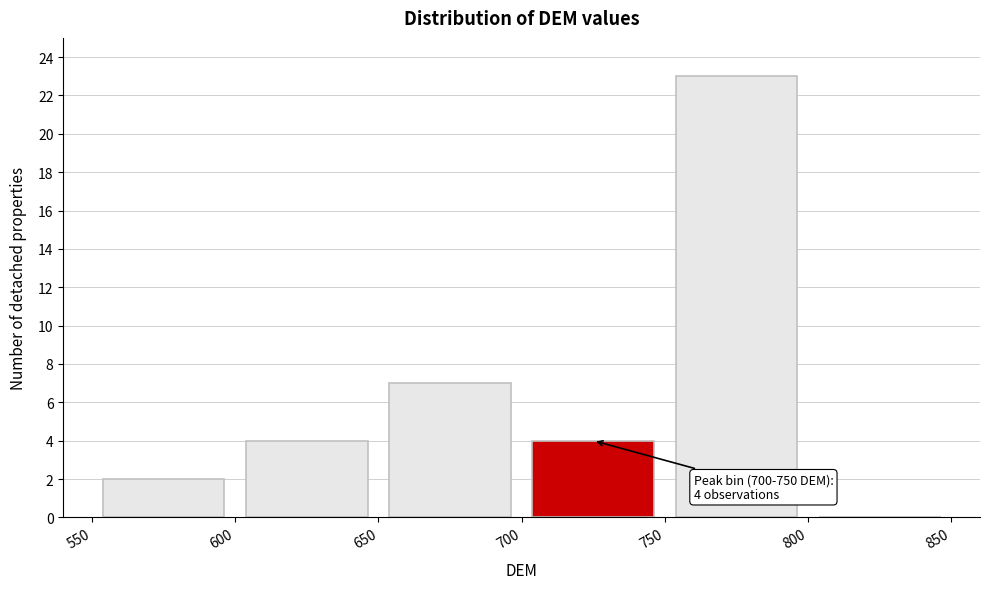

Over which range of the x-axis is the bar tallest?

750 to 800